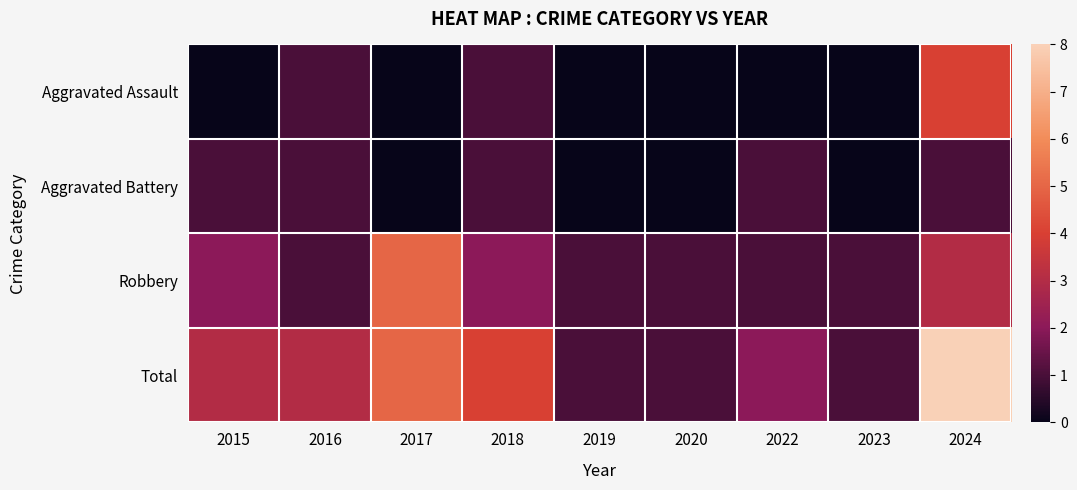

Reading left to right, extract all data points from this chart.

Aggravated Assault: 2015=0	2016=1	2017=0	2018=1	2019=0	2020=0	2022=0	2023=0	2024=4
Aggravated Battery: 2015=1	2016=1	2017=0	2018=1	2019=0	2020=0	2022=1	2023=0	2024=1
Robbery: 2015=2	2016=1	2017=5	2018=2	2019=1	2020=1	2022=1	2023=1	2024=3
Total: 2015=3	2016=3	2017=5	2018=4	2019=1	2020=1	2022=2	2023=1	2024=8